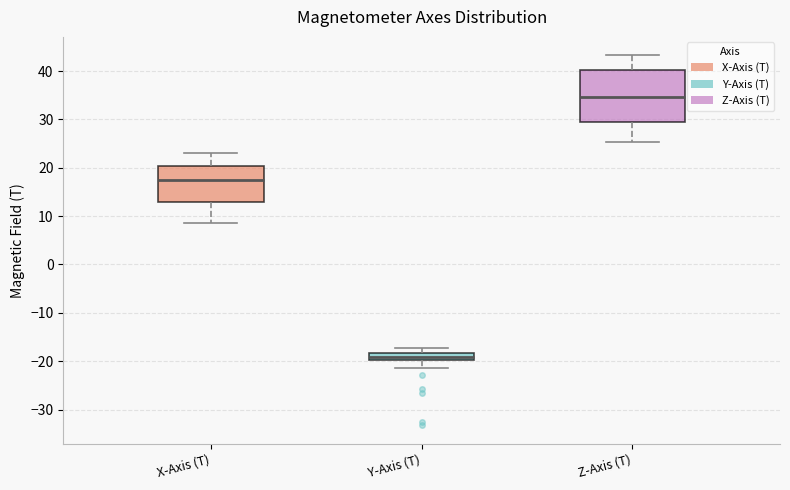

Which box has the lowest median line?

Y-Axis (T)